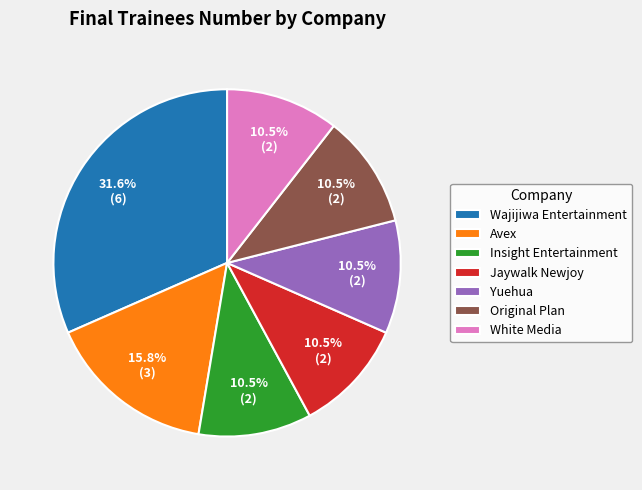

Is Jaywalk Newjoy the majority of the pie?

No